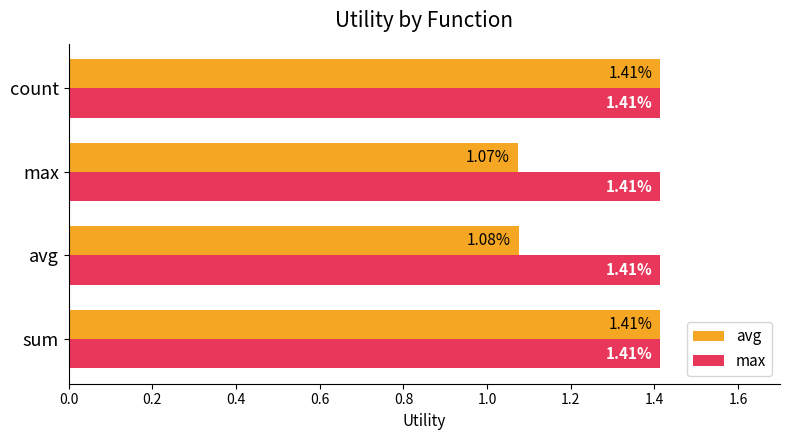

Which series has the largest range (max minus min)?

avg